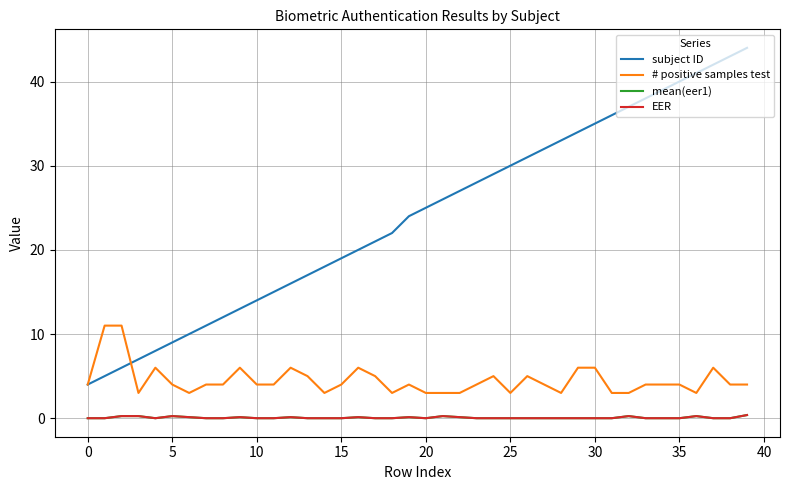

Does the chart display data point markers on the line(s)?

No